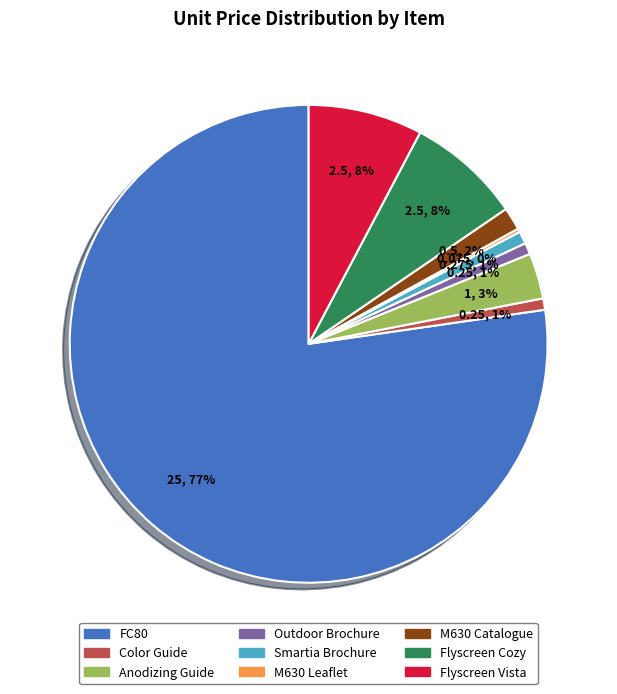

Is there a majority slice in this chart?

Yes